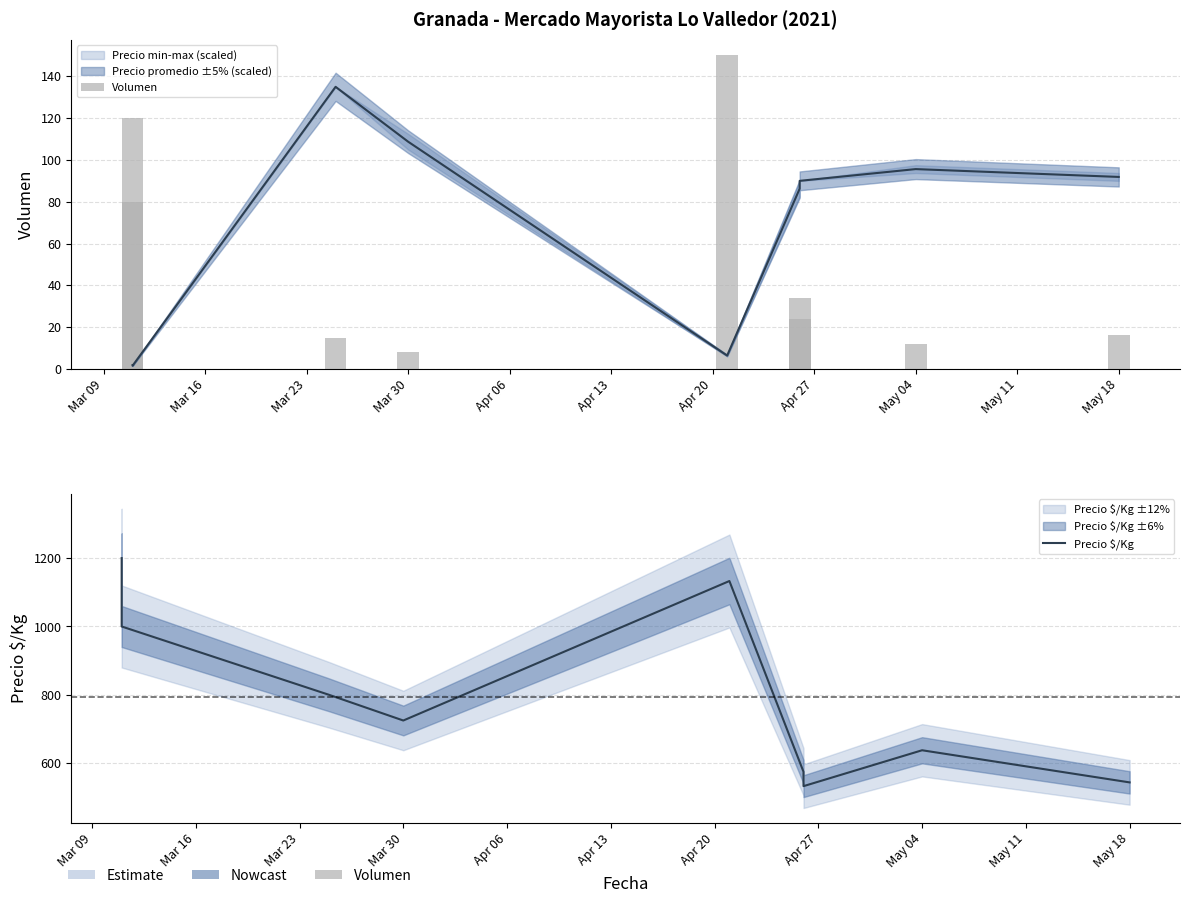

How many bars are there in each group?

2